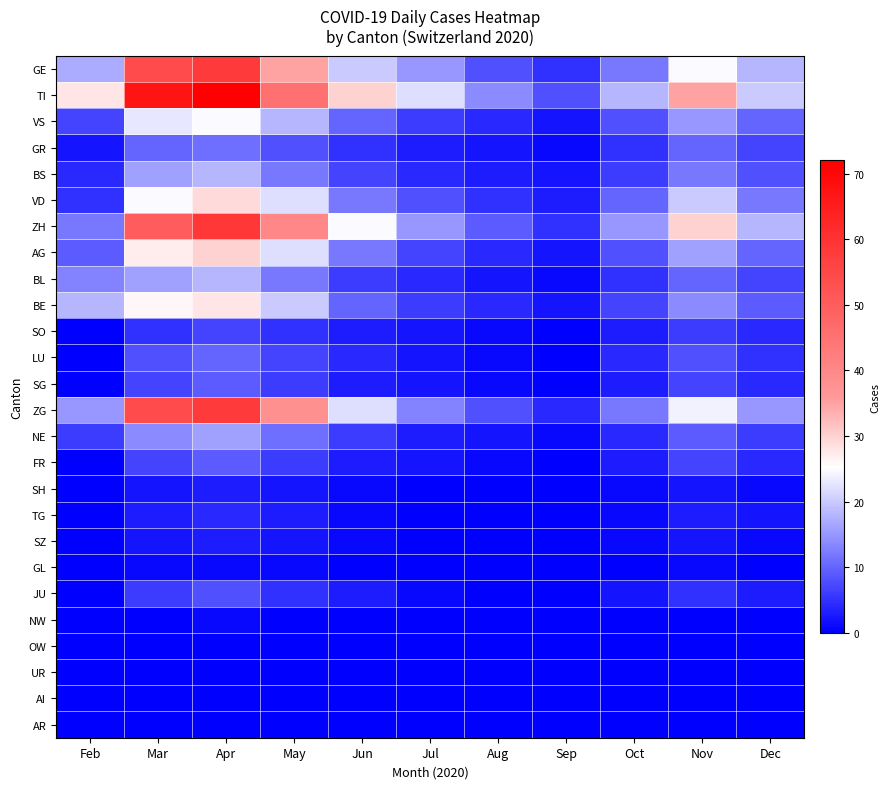

Reading left to right, what are all the values shown in this chart?

GE: Feb=17	Mar=54	Apr=58	May=35	Jun=20	Jul=15	Aug=8	Sep=5	Oct=12	Nov=25	Dec=18
TI: Feb=28	Mar=67	Apr=72	May=45	Jun=30	Jul=22	Aug=14	Sep=8	Oct=18	Nov=35	Dec=20
VS: Feb=7	Mar=23	Apr=25	May=18	Jun=10	Jul=6	Aug=4	Sep=2	Oct=8	Nov=15	Dec=10
GR: Feb=2	Mar=10	Apr=11	May=8	Jun=5	Jul=3	Aug=2	Sep=1	Oct=5	Nov=10	Dec=7
BS: Feb=4	Mar=16	Apr=18	May=12	Jun=7	Jul=4	Aug=3	Sep=2	Oct=6	Nov=12	Dec=8
VD: Feb=5	Mar=25	Apr=29	May=22	Jun=12	Jul=8	Aug=5	Sep=3	Oct=10	Nov=20	Dec=12
ZH: Feb=12	Mar=50	Apr=59	May=40	Jun=25	Jul=15	Aug=9	Sep=5	Oct=15	Nov=30	Dec=18
AG: Feb=9	Mar=27	Apr=30	May=22	Jun=12	Jul=7	Aug=4	Sep=2	Oct=8	Nov=16	Dec=10
BL: Feb=13	Mar=16	Apr=18	May=12	Jun=6	Jul=4	Aug=2	Sep=1	Oct=5	Nov=10	Dec=7
BE: Feb=18	Mar=26	Apr=28	May=20	Jun=10	Jul=6	Aug=4	Sep=2	Oct=7	Nov=14	Dec=9
SO: Feb=0	Mar=5	Apr=7	May=5	Jun=3	Jul=2	Aug=1	Sep=0	Oct=3	Nov=6	Dec=4
LU: Feb=0	Mar=8	Apr=10	May=7	Jun=4	Jul=2	Aug=1	Sep=0	Oct=4	Nov=8	Dec=5
SG: Feb=0	Mar=7	Apr=9	May=6	Jun=3	Jul=2	Aug=1	Sep=0	Oct=3	Nov=7	Dec=4
ZG: Feb=15	Mar=54	Apr=58	May=38	Jun=22	Jul=13	Aug=8	Sep=4	Oct=12	Nov=24	Dec=15
NE: Feb=6	Mar=14	Apr=16	May=11	Jun=6	Jul=3	Aug=2	Sep=1	Oct=4	Nov=9	Dec=6
FR: Feb=0	Mar=7	Apr=9	May=6	Jun=3	Jul=2	Aug=1	Sep=0	Oct=3	Nov=7	Dec=4
SH: Feb=0	Mar=2	Apr=3	May=2	Jun=1	Jul=0	Aug=0	Sep=0	Oct=1	Nov=2	Dec=1
TG: Feb=0	Mar=3	Apr=4	May=3	Jun=1	Jul=0	Aug=0	Sep=0	Oct=1	Nov=3	Dec=2
SZ: Feb=0	Mar=2	Apr=3	May=2	Jun=1	Jul=0	Aug=0	Sep=0	Oct=1	Nov=2	Dec=1
GL: Feb=0	Mar=1	Apr=1	May=1	Jun=0	Jul=0	Aug=0	Sep=0	Oct=0	Nov=1	Dec=0
JU: Feb=0	Mar=6	Apr=8	May=5	Jun=3	Jul=1	Aug=0	Sep=0	Oct=2	Nov=5	Dec=3
NW: Feb=0	Mar=0	Apr=1	May=0	Jun=0	Jul=0	Aug=0	Sep=0	Oct=0	Nov=0	Dec=0
OW: Feb=0	Mar=0	Apr=0	May=0	Jun=0	Jul=0	Aug=0	Sep=0	Oct=0	Nov=0	Dec=0
UR: Feb=0	Mar=0	Apr=0	May=0	Jun=0	Jul=0	Aug=0	Sep=0	Oct=0	Nov=0	Dec=0
AI: Feb=0	Mar=0	Apr=0	May=0	Jun=0	Jul=0	Aug=0	Sep=0	Oct=0	Nov=0	Dec=0
AR: Feb=0	Mar=0	Apr=0	May=0	Jun=0	Jul=0	Aug=0	Sep=0	Oct=0	Nov=0	Dec=0